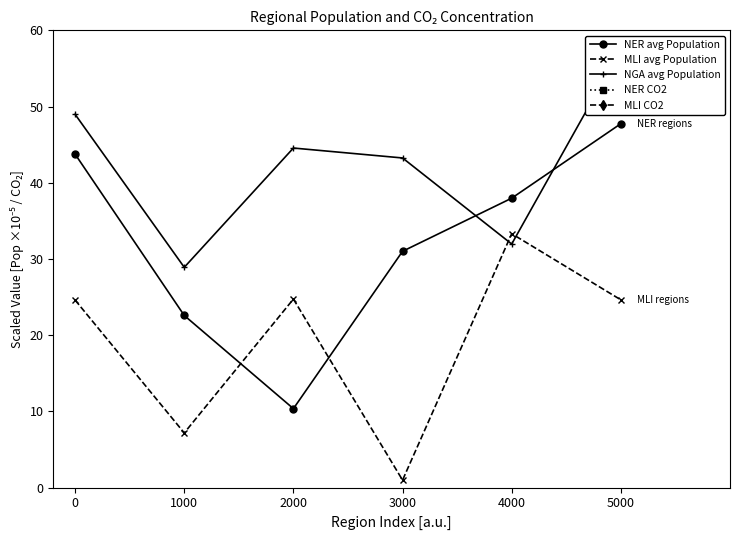

How many values in the NGA avg Population series exceed 44?

3